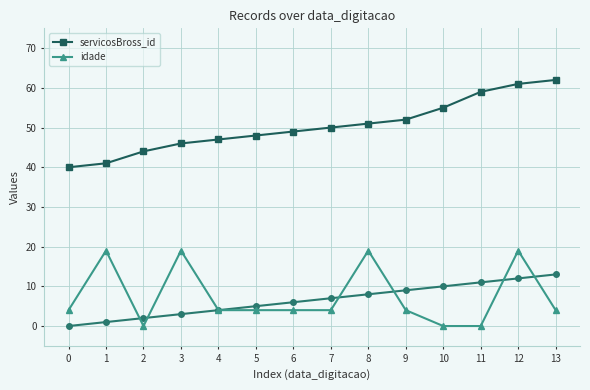

Between 1 and 5, which series saw the biggest shift?

idade